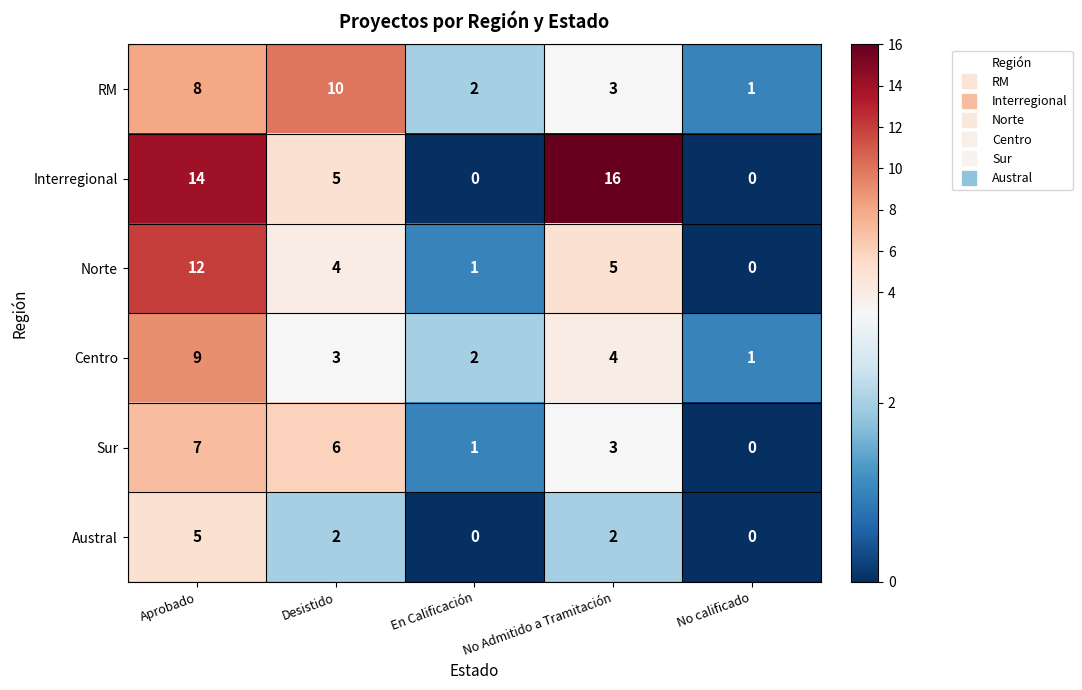

How many data points in Norte are less than 4?

2